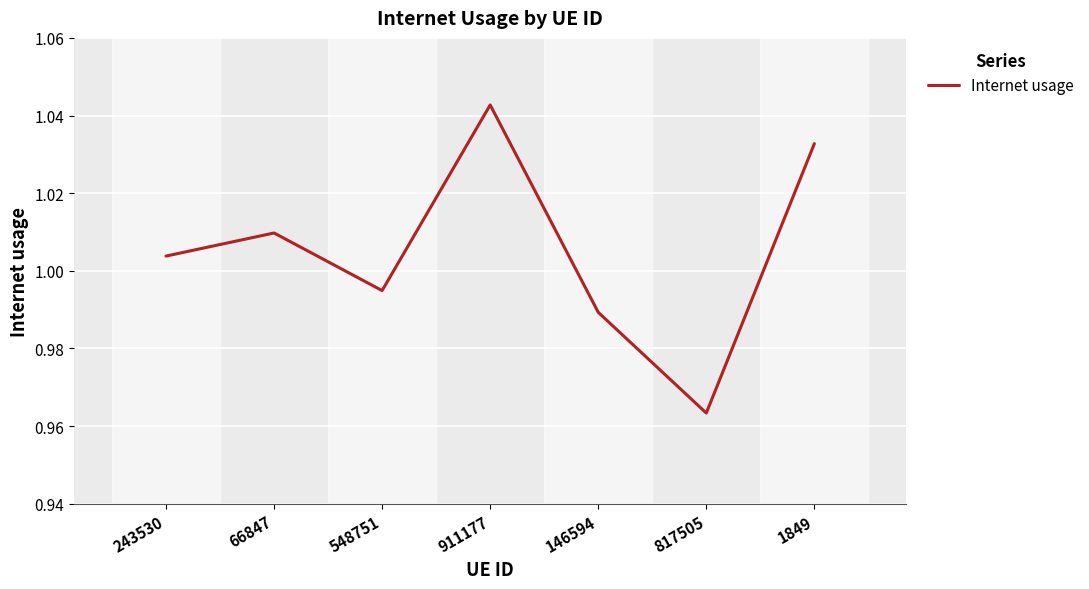

Where does the data first go above 1?

243530